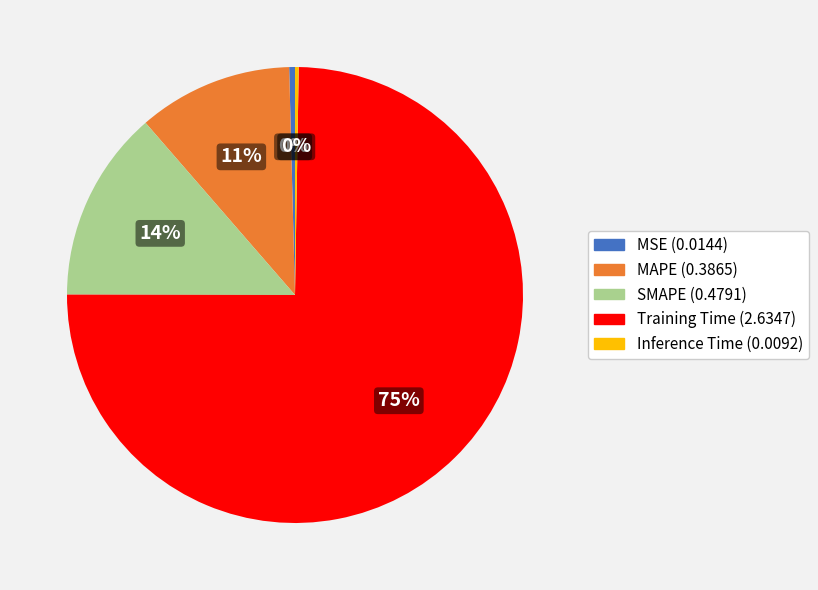

To the nearest percent, what is the average slice percentage?

20%